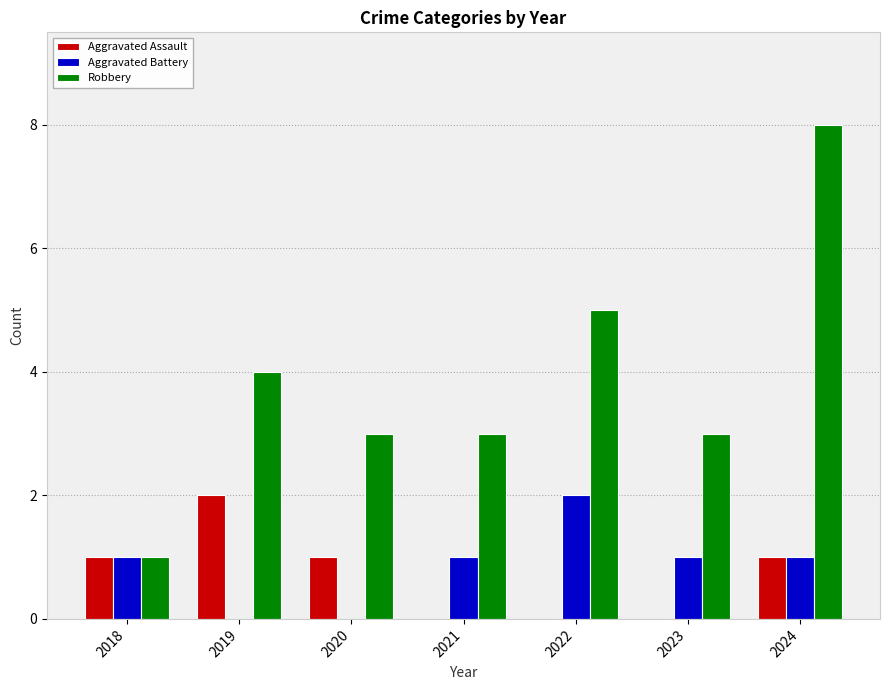

Count the number of data series in this chart.

3